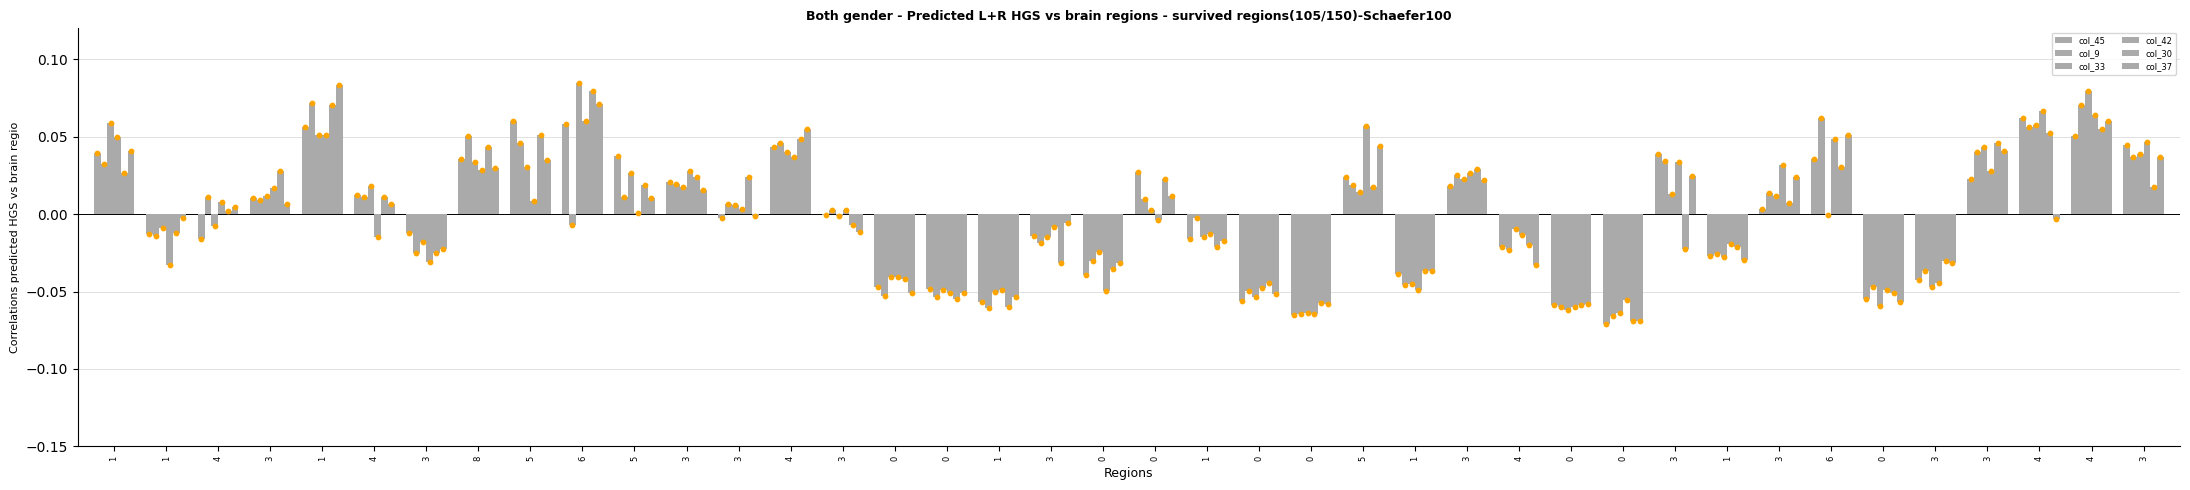

At which category is the sum across all series the highest?

1